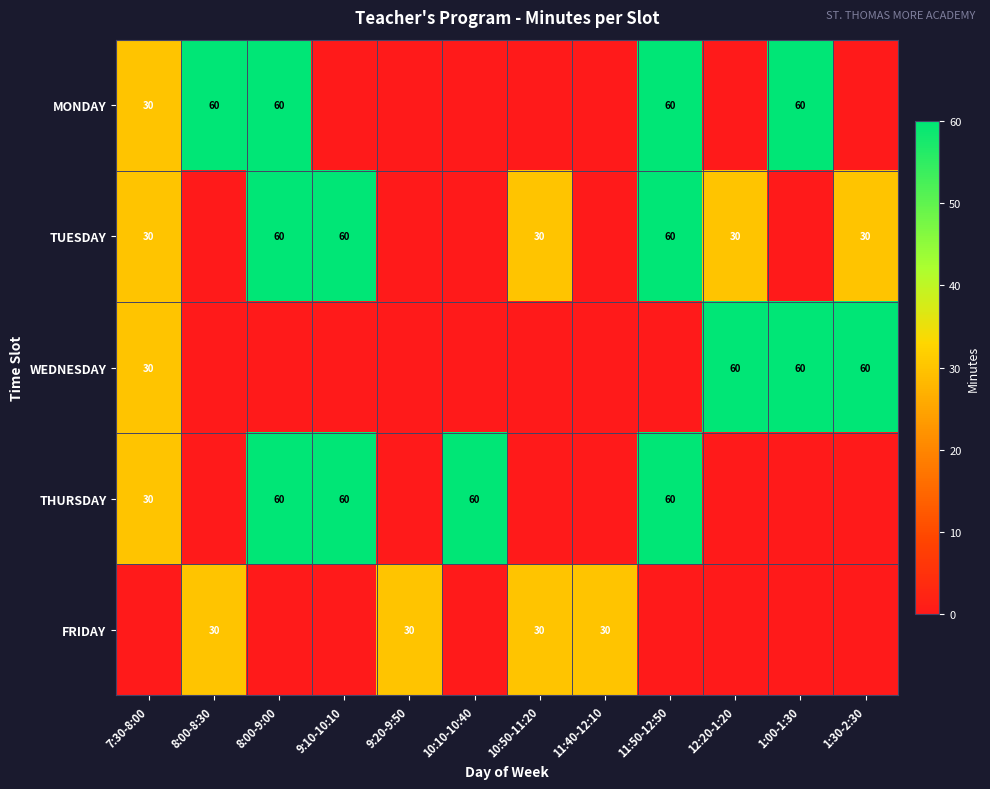

The TUESDAY series shows 30 at 10:50-11:20. True or false?

True